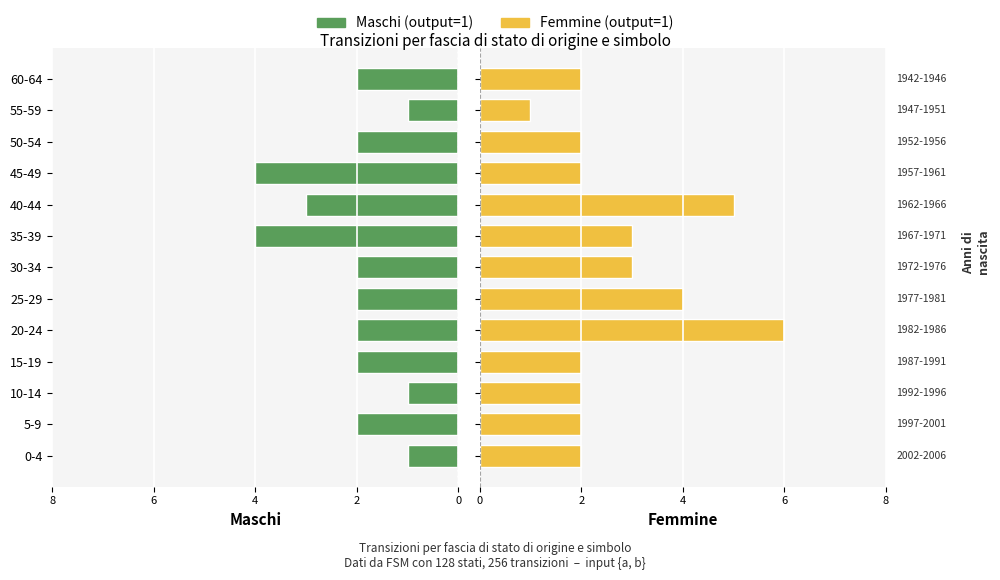

Rank the series by their maximum value, from highest to lowest.

Femmine (output=1), Maschi (output=1)